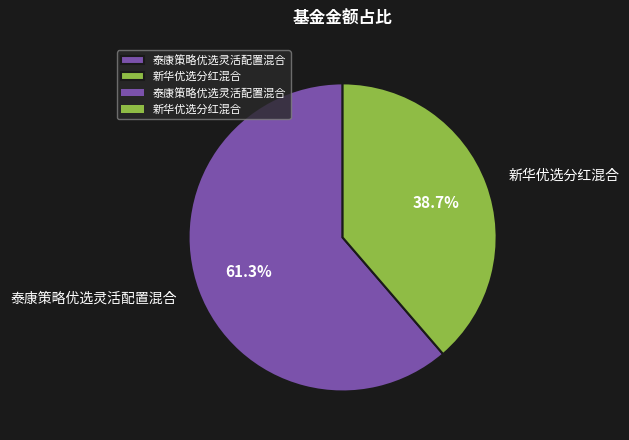

How many segments does this pie chart have?

2